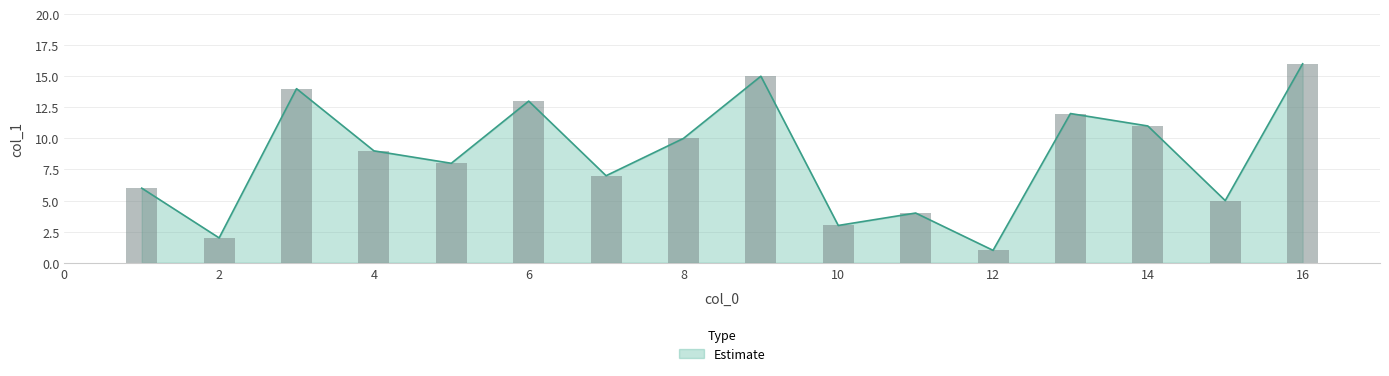

At which label is the value closest to 8?

5